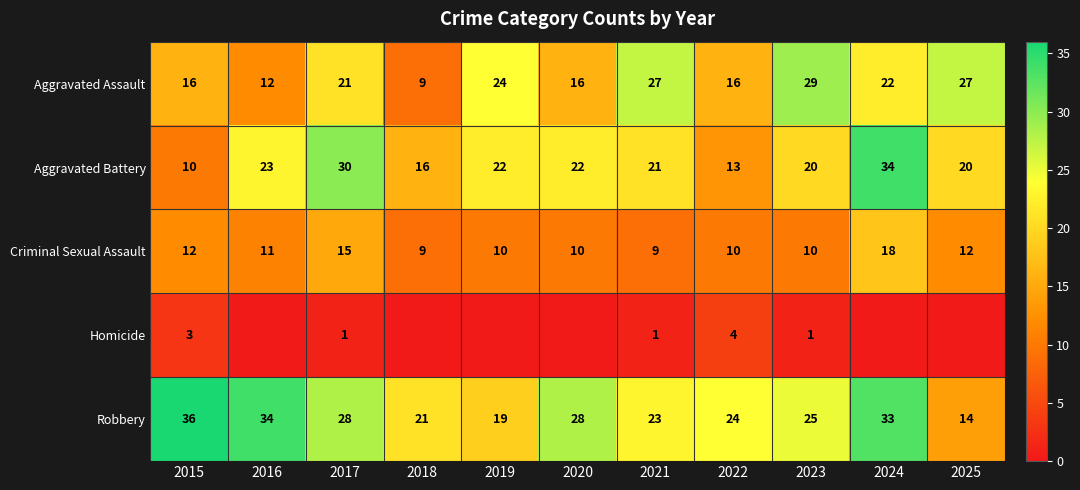

What is the greatest value displayed?

36